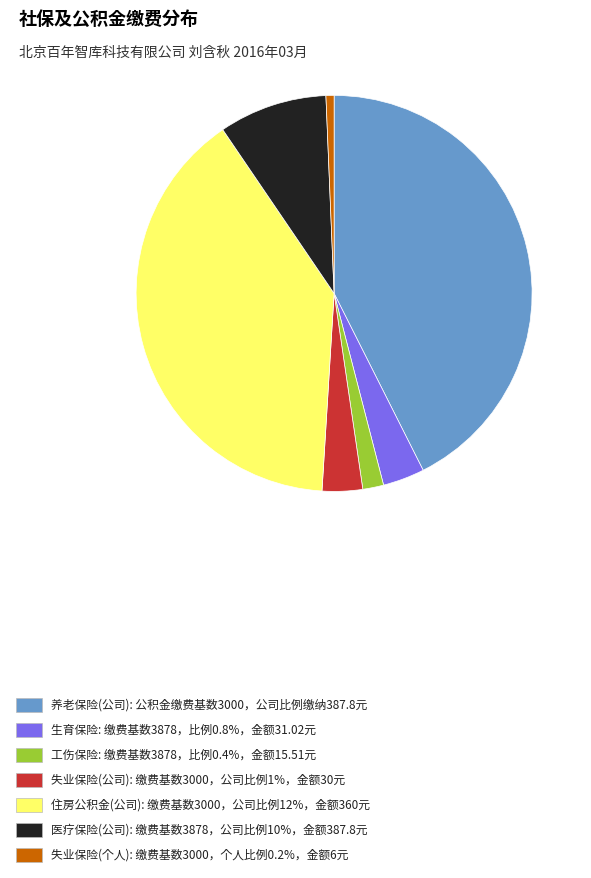

Is the sum of 失业保险(公司): 缴费基数3000，公司比例1%，金额30元 and 失业保险(个人): 缴费基数3000，个人比例0.2%，金额6元 greater than half?

No